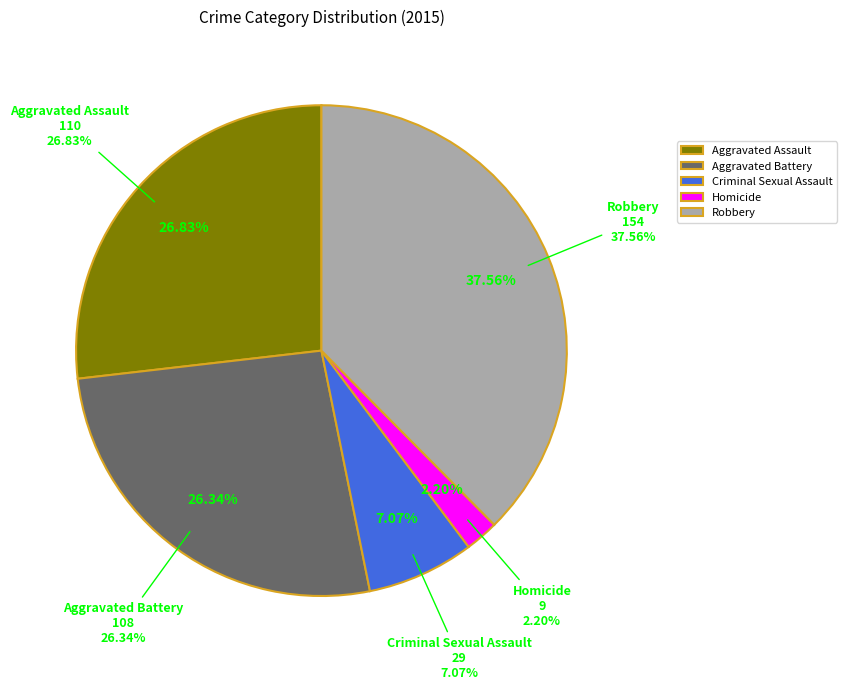

Does Aggravated Battery account for over 50% of the chart?

No